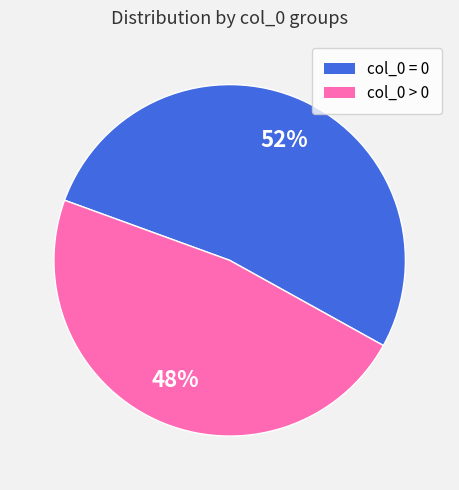

Does any single category account for the majority?

Yes